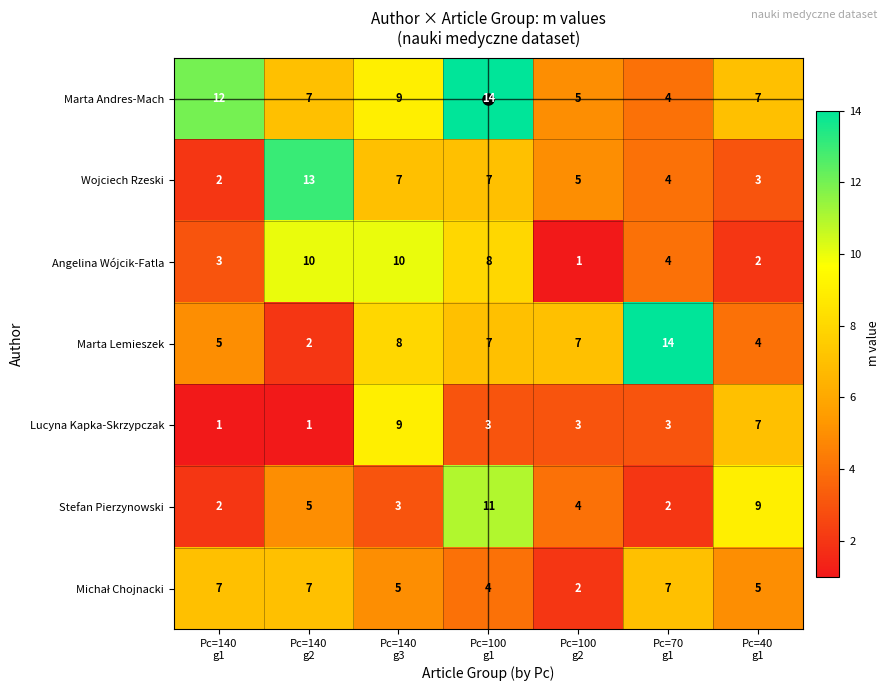

How many Angelina Wójcik-Fatla values are between 2 and 10?

6